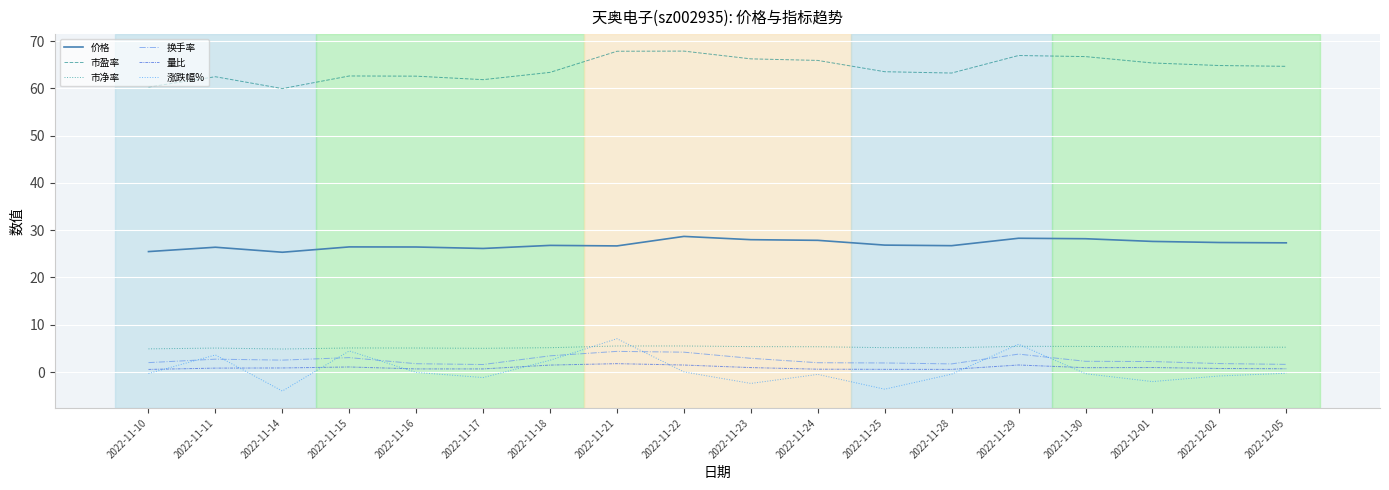

What is the difference between the maximum and second lowest values in the 市盈率 series?

7.6